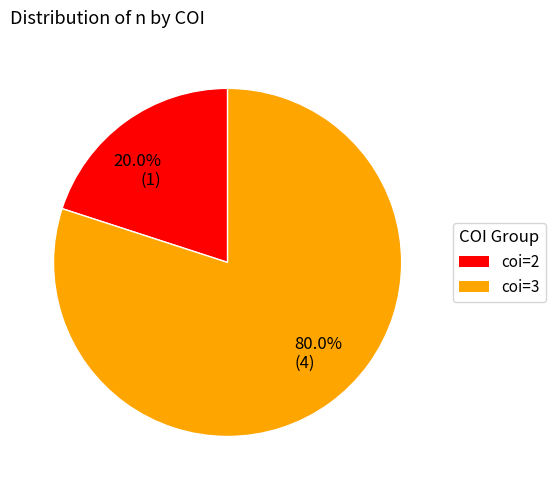

Combined, do coi=3 and coi=2 account for over 50%?

Yes